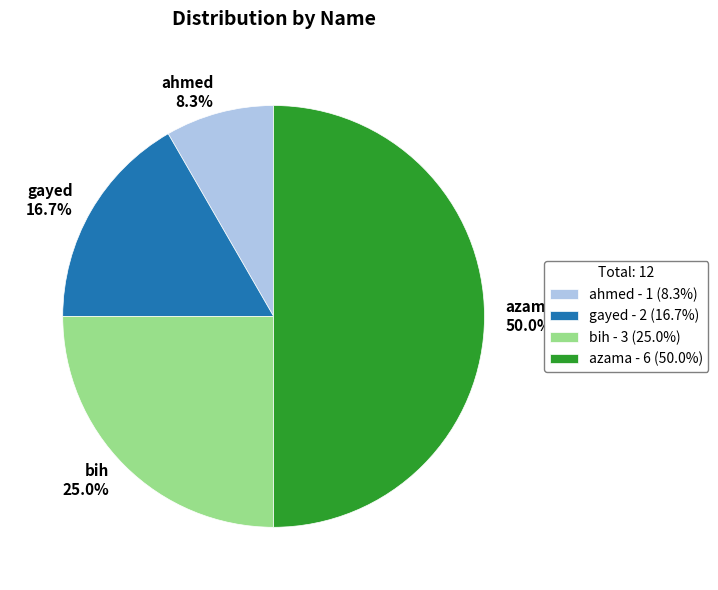

Does bih 25.0% represent more than half of the total?

No